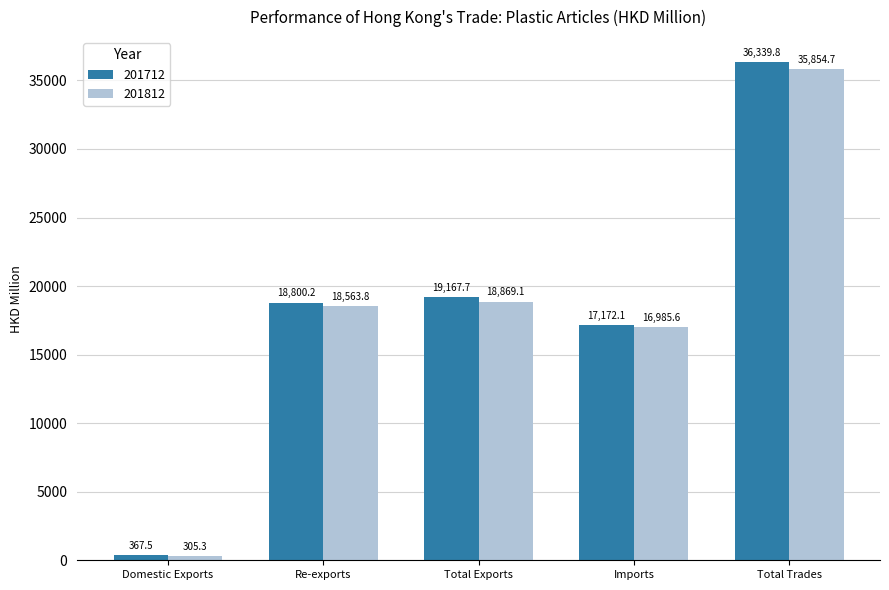

What is the difference between the maximum and second lowest values in the 201812 series?

18869.1